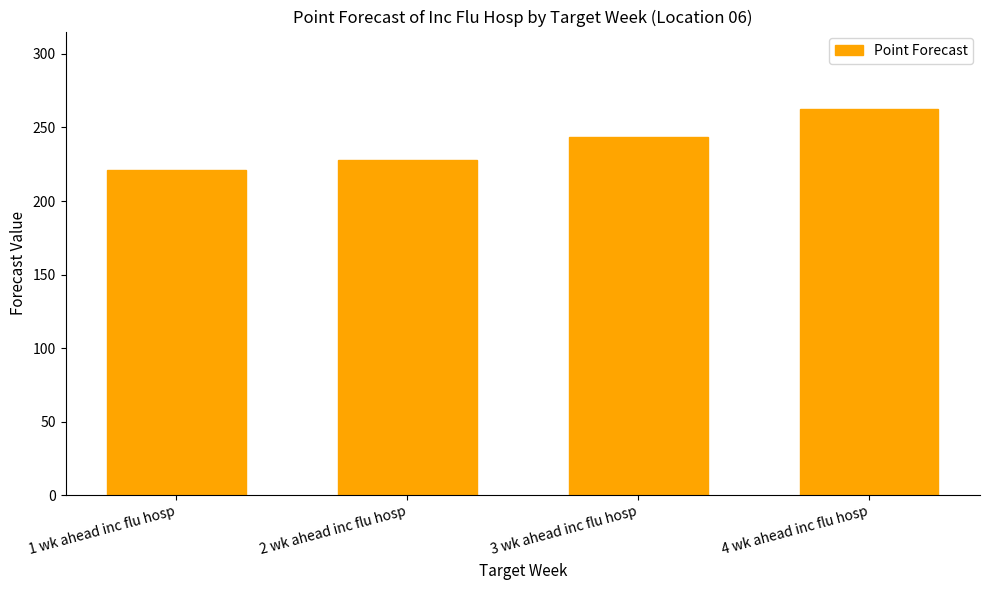

Which category has the highest value across all series?

4 wk ahead inc flu hosp